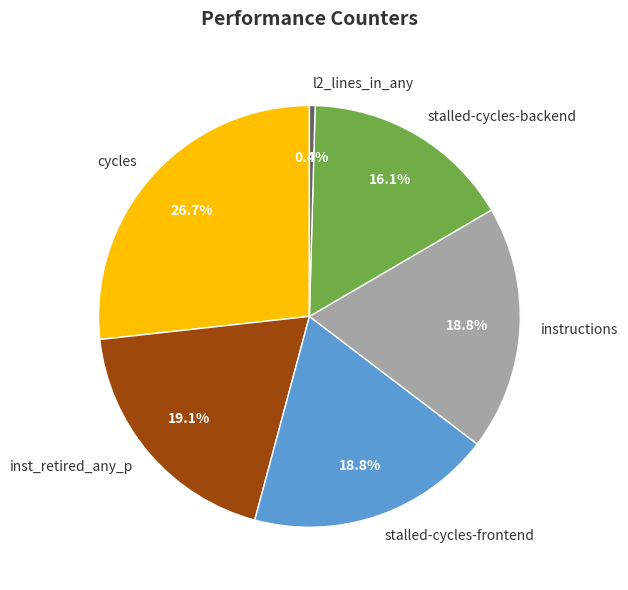

Count the number of slices in the pie.

6